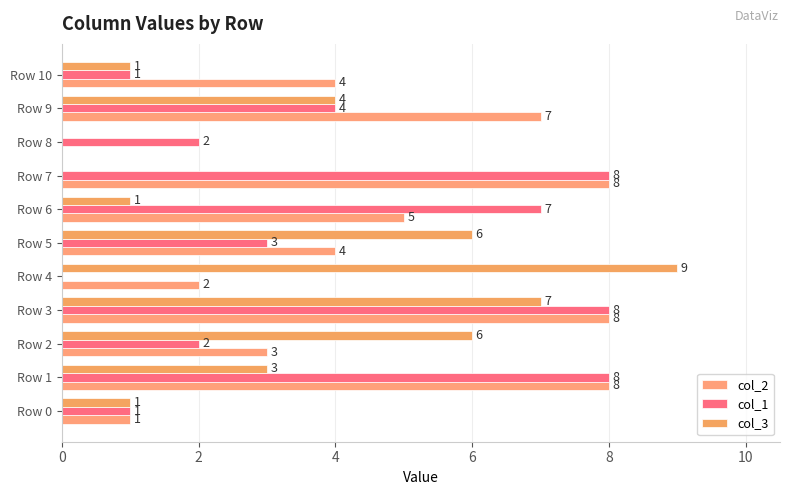

How many values in col_1 are above zero?

10